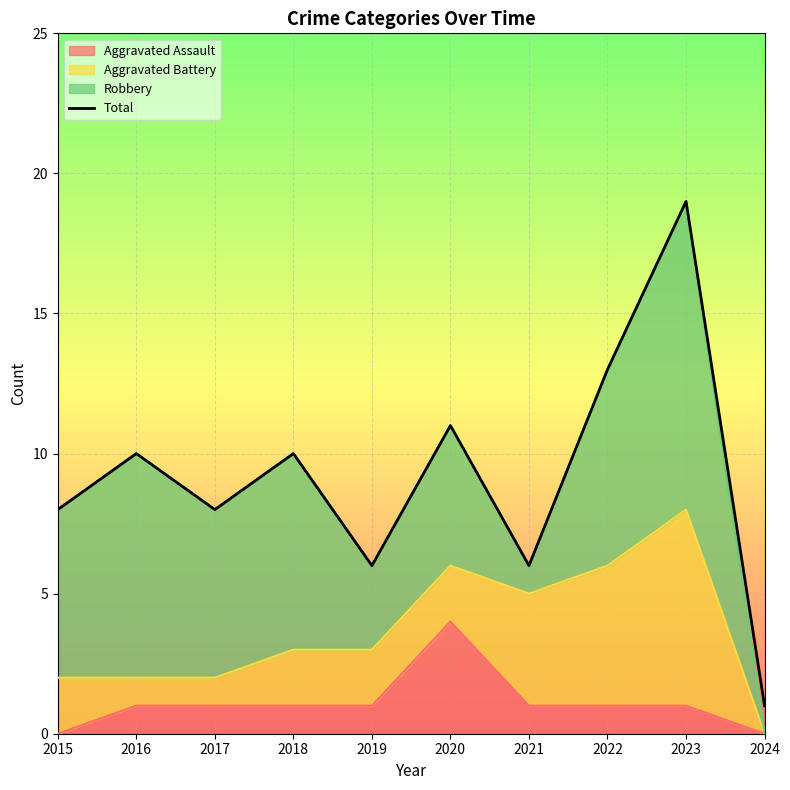

Where does the data first go above 10?

2020